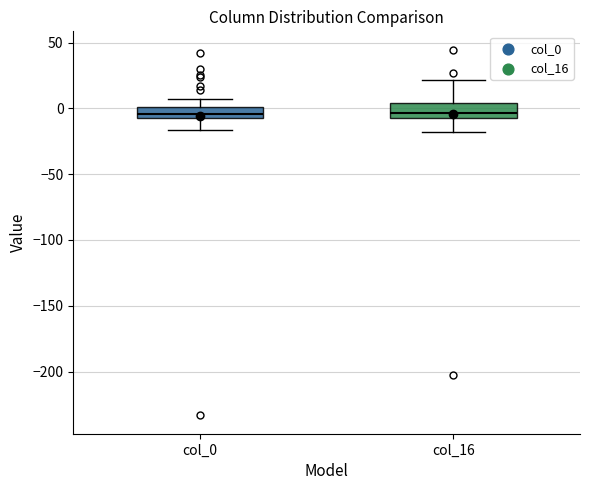

Reading left to right, transcribe this box plot: for each box, give where its median line is, the range the box spans, and where its two whiskers end, as read against the y-axis. The values are not printed on the chart, so give them approximately, as read against the axis.

col_0: median -5 (inside the box), box -5 to 0, whiskers -15 to 5
col_16: median -5 (inside the box), box -5 to 5, whiskers -20 to 20